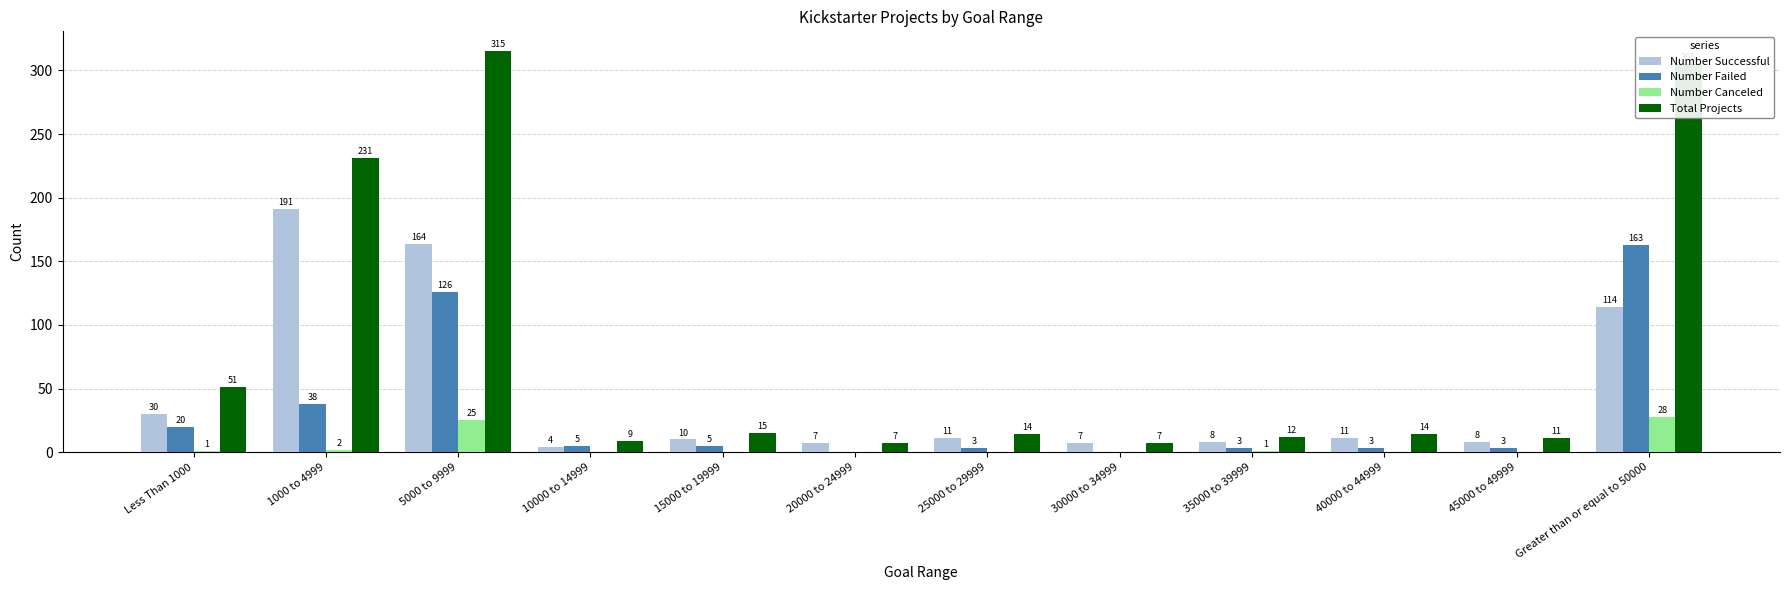

True or false: Number Canceled has a value of 15 at 20000 to 24999.

False